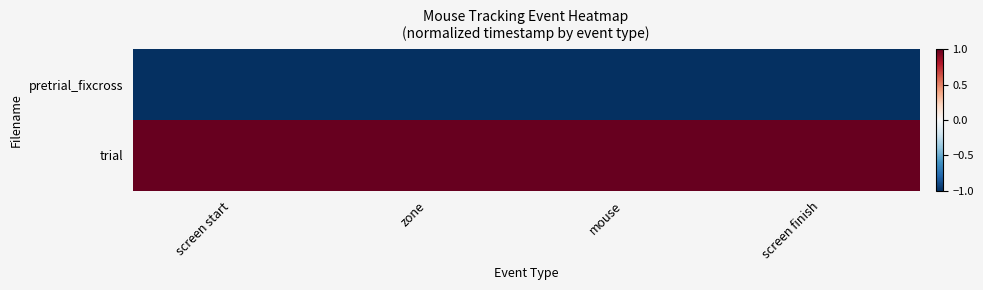

List the series in order of their peak value, lowest first.

pretrial_fixcross, trial